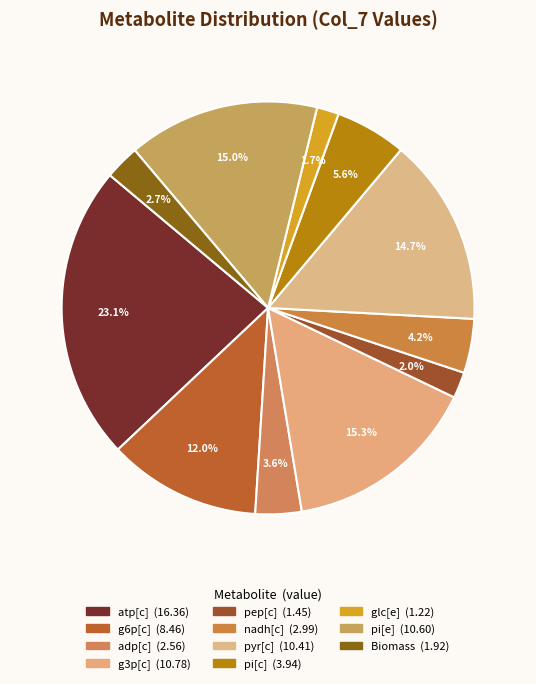

How many segments does this pie chart have?

11